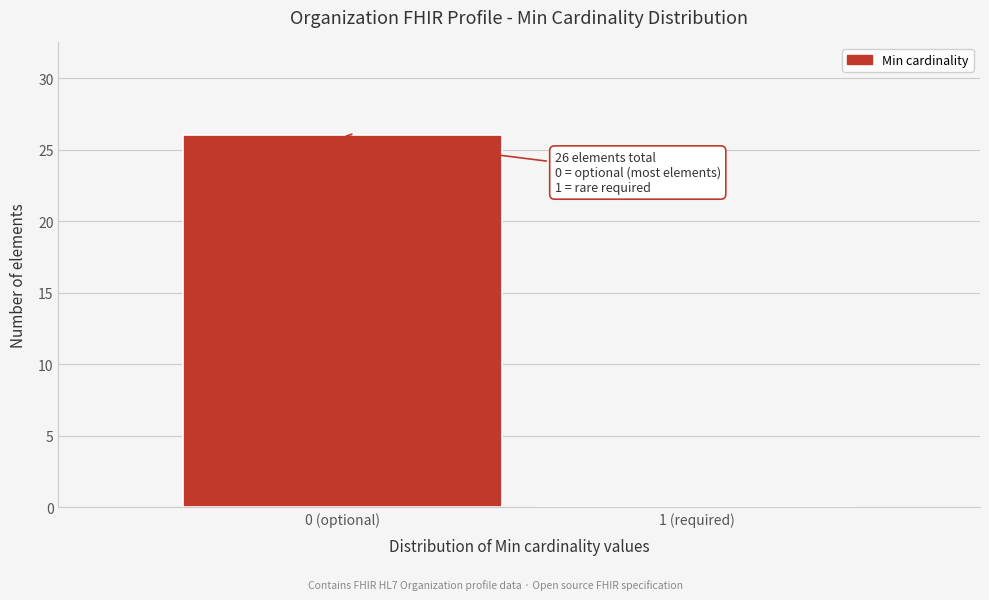

Reading right to left, what are all the values shown in this chart?

1 (required)=0	0 (optional)=26